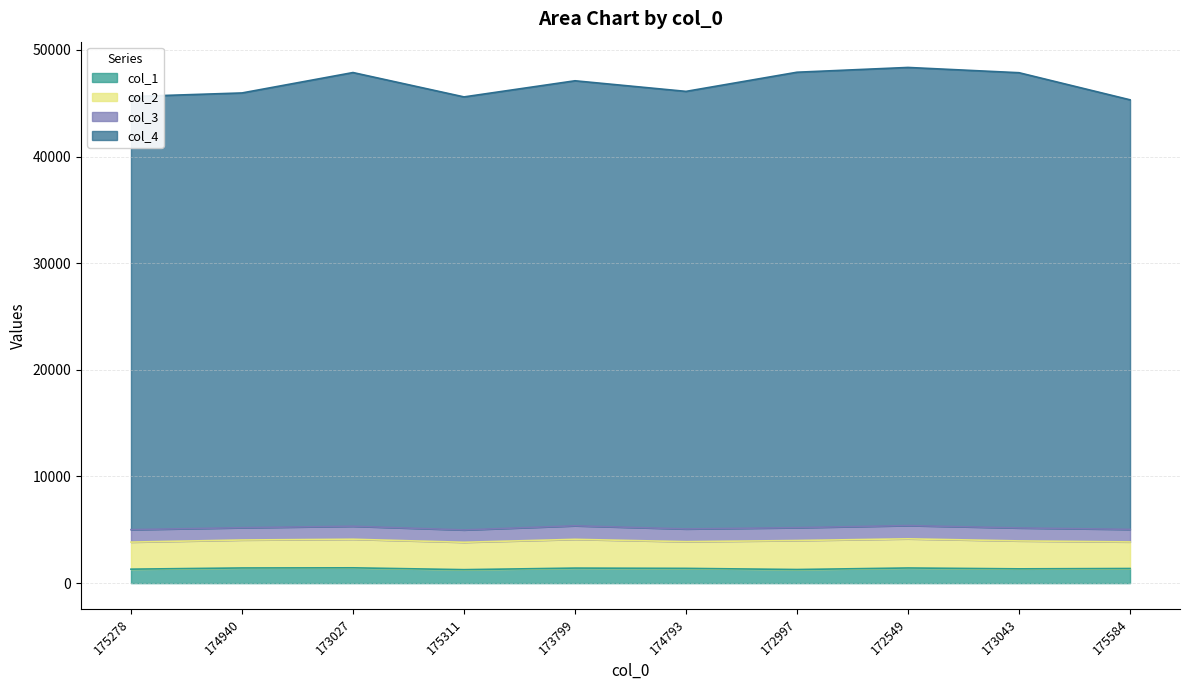

How many values in the col_4 series are below 47101?

5